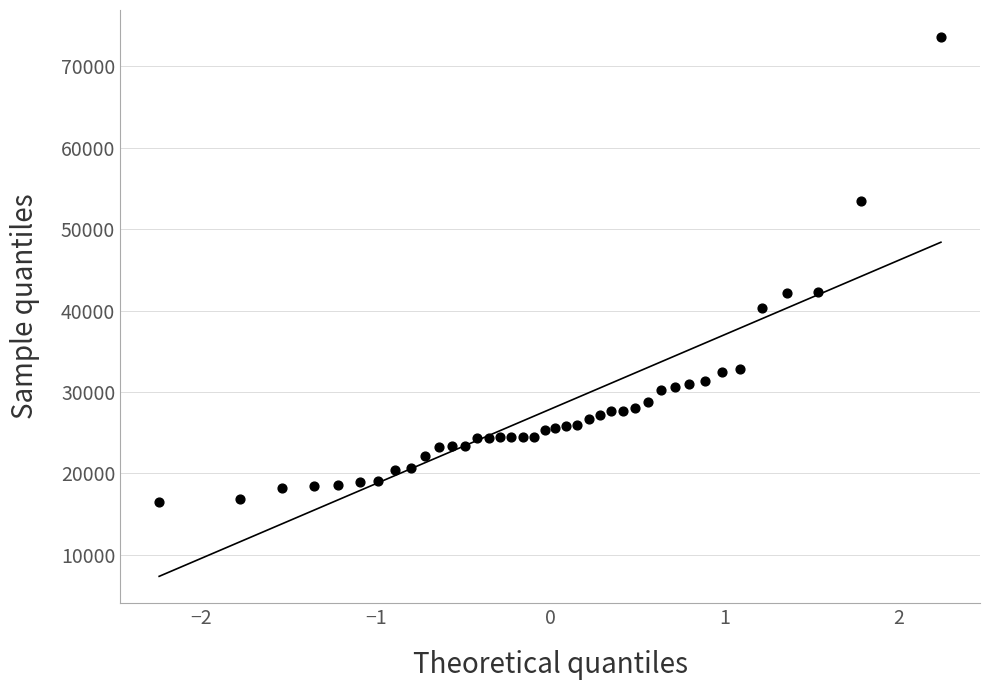

What is the range of Y values (max minus min)?

57075.1